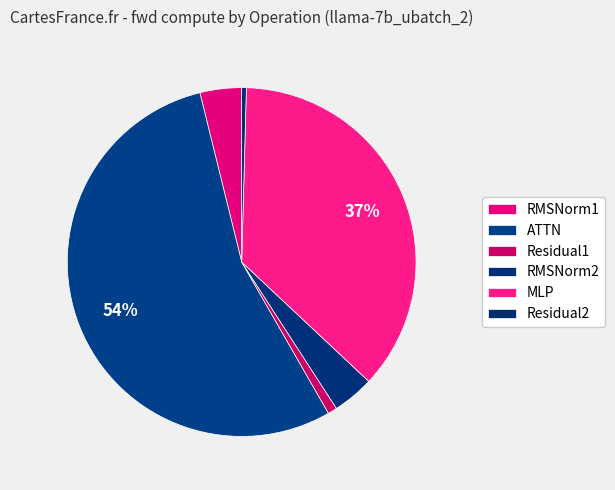

To the nearest percent, what is the combined percentage of Residual1 and Residual2?

1%